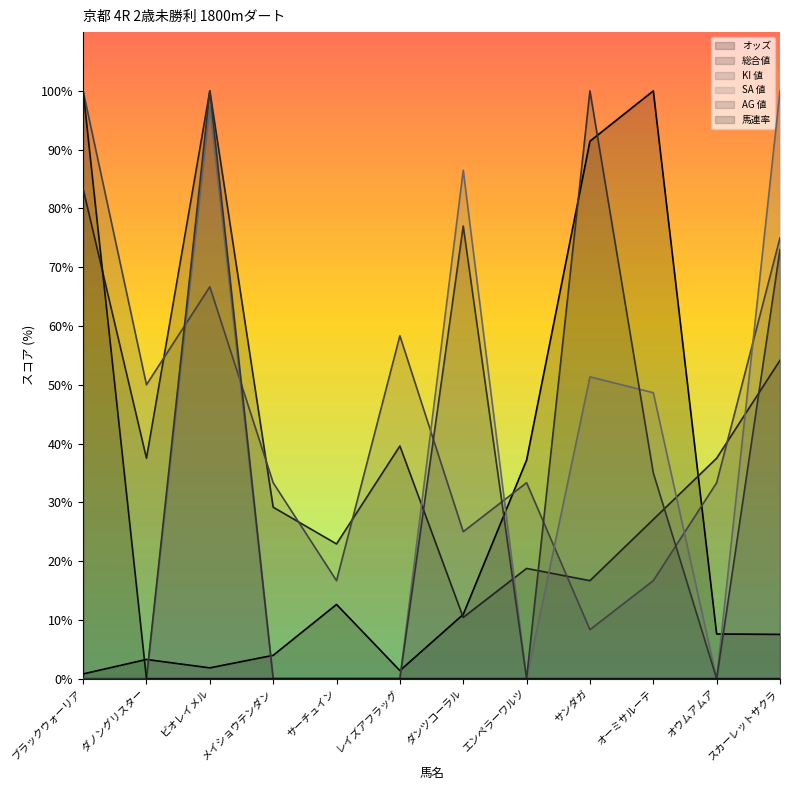

Which has a higher value, メイショウテンダン or ビオレイメル?

メイショウテンダン